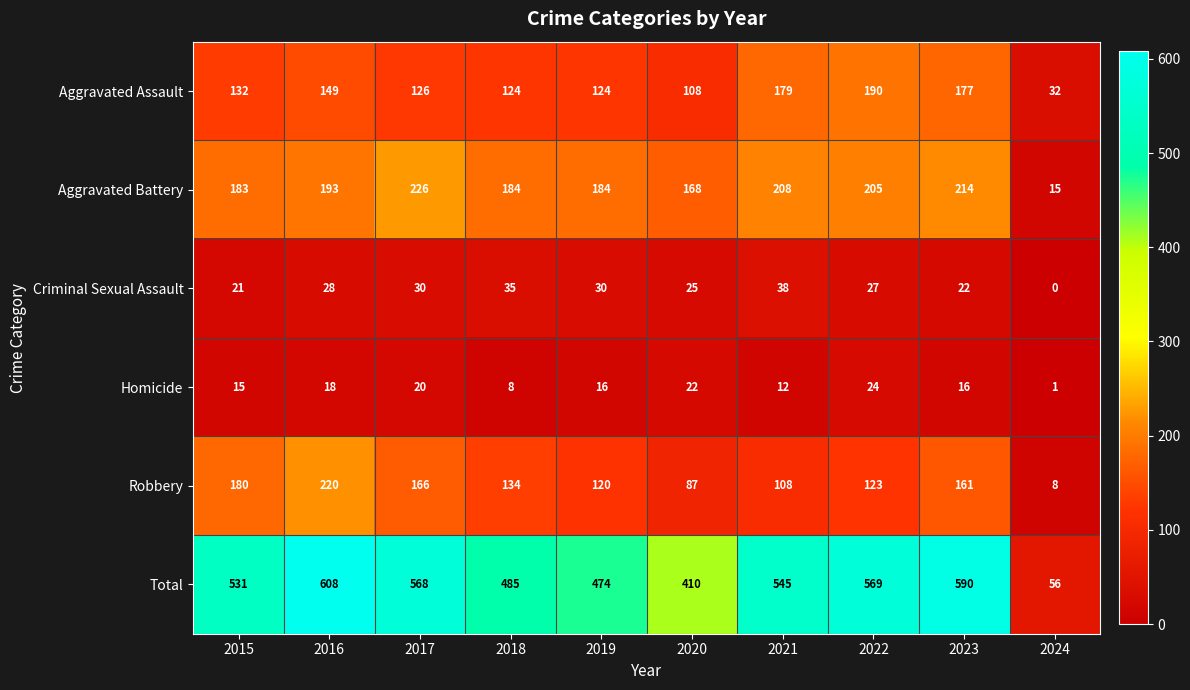

Rank the series by their maximum value, from lowest to highest.

Homicide, Criminal Sexual Assault, Aggravated Assault, Robbery, Aggravated Battery, Total